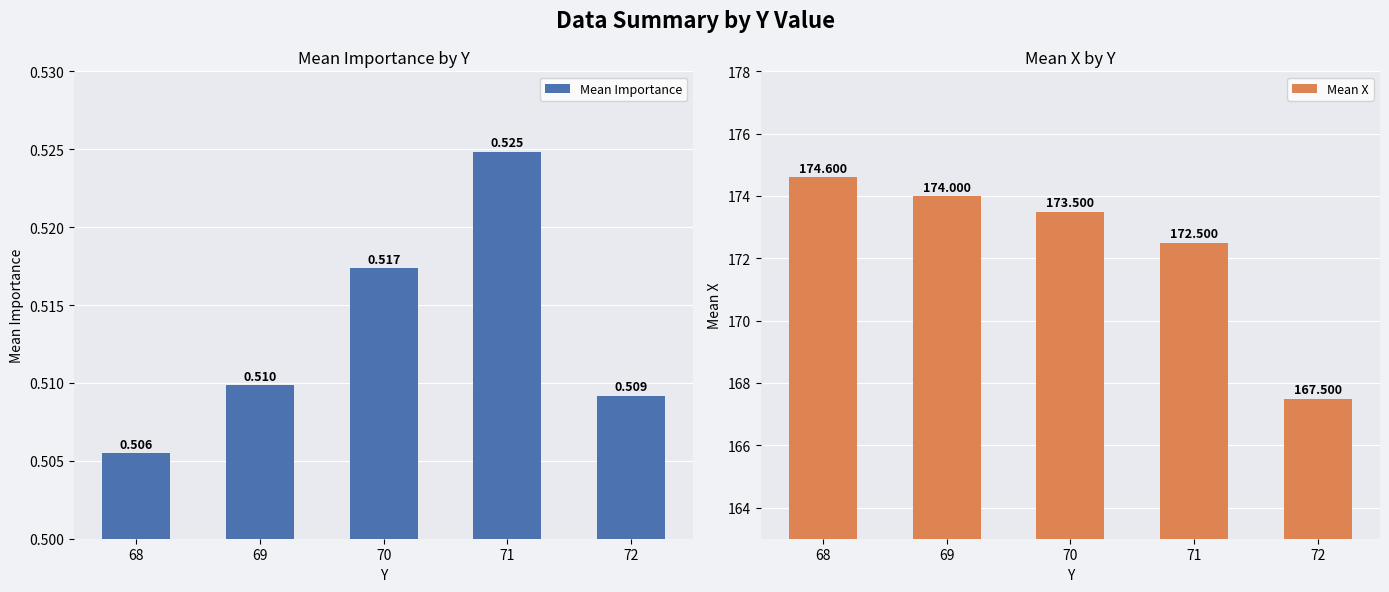

Between 70 and 71, which series saw the biggest shift?

Mean X